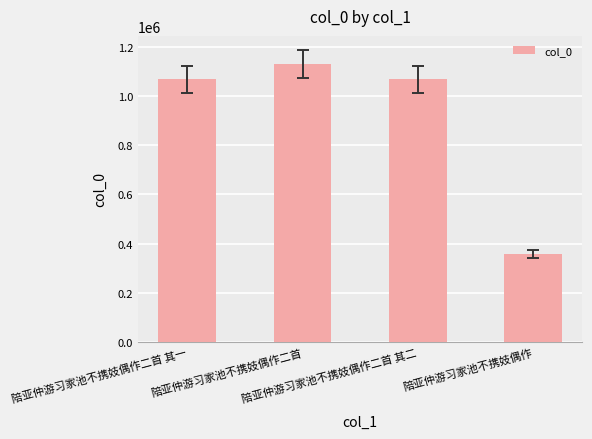

Count the number of categories in the chart.

4